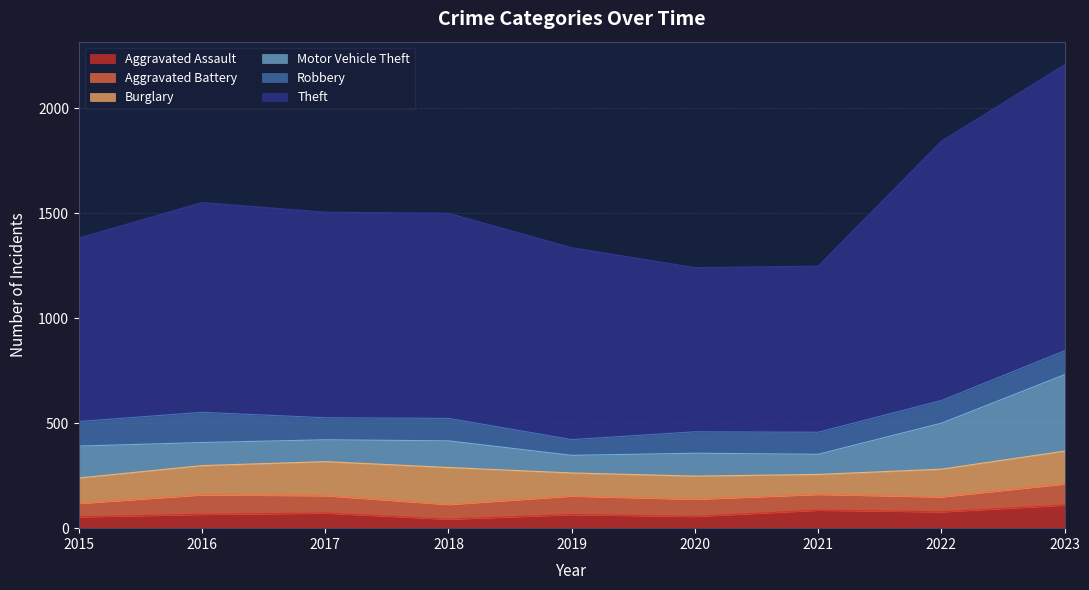

The Aggravated Battery series shows 88 at 2019. True or false?

True